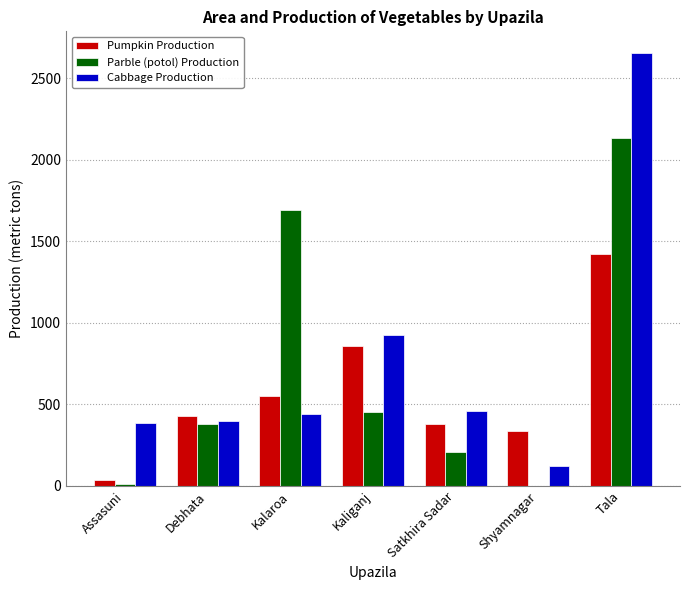

The value of Parble (potol) Production at Shyamnagar is 0. True or false?

True